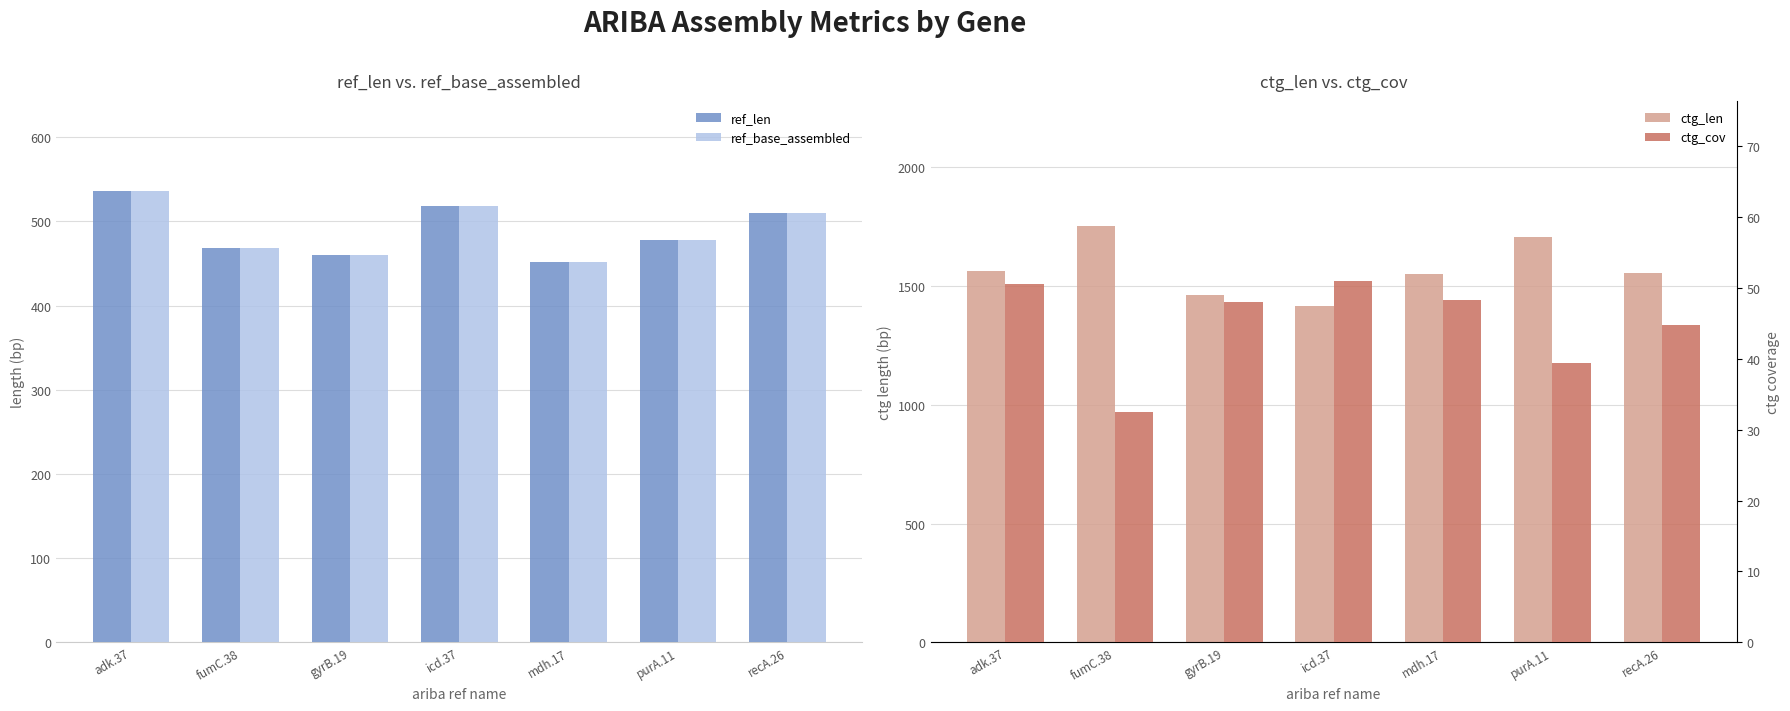

What is the value of the ref_base_assembled bar at the 6th from the left?

478